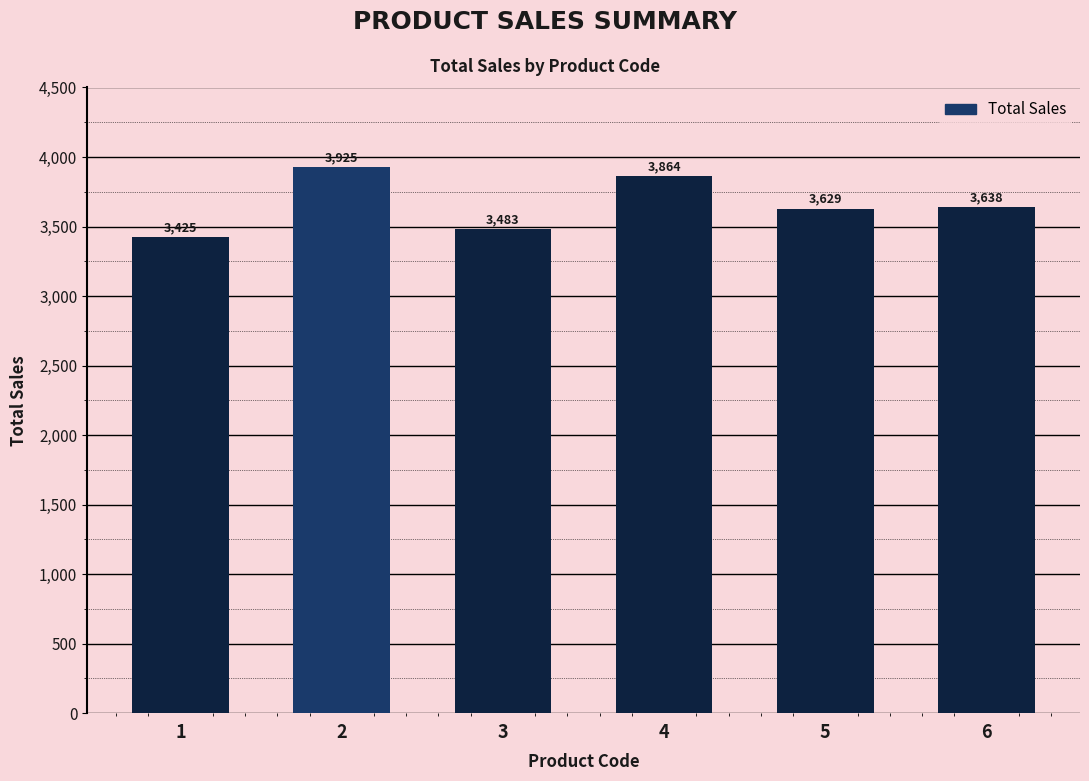

What is the value of the 6th bar from the left?

3638